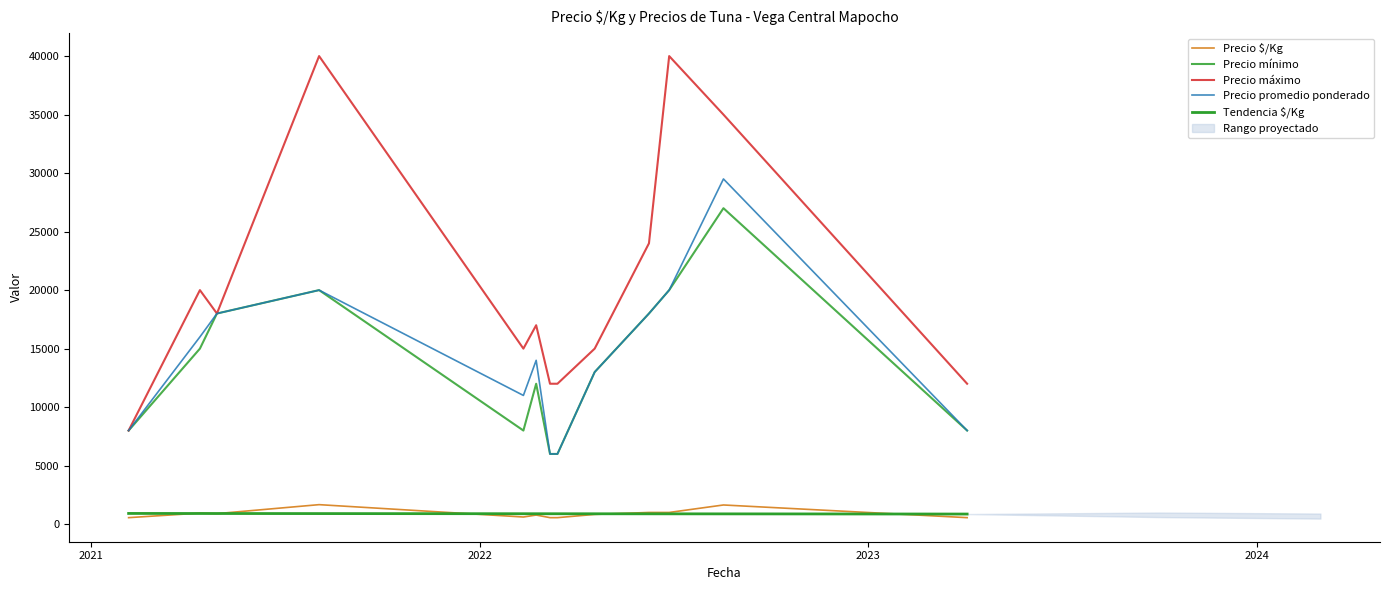

Reading right to left, what are all the values shown in this chart?

Precio $/Kg: 556	1639	1000	1000	833	556	556	778	611	1667	900	944	556
Precio mínimo: 8000	27000	20000	18000	13000	6000	6000	12000	8000	20000	18000	15000	8000
Precio máximo: 12000	35000	40000	24000	15000	12000	12000	17000	15000	40000	18000	20000	8000
Precio promedio ponderado: 8000	29500	20000	18000	13000	6000	6000	14000	11000	20000	18000	16000	8000